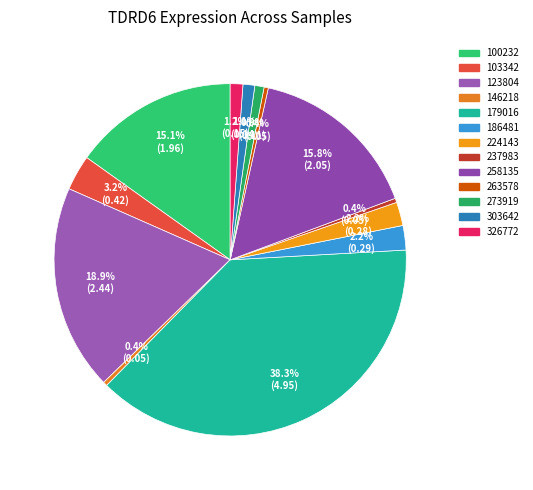

What percentage is the 273919 slice, to the nearest percent?

1%